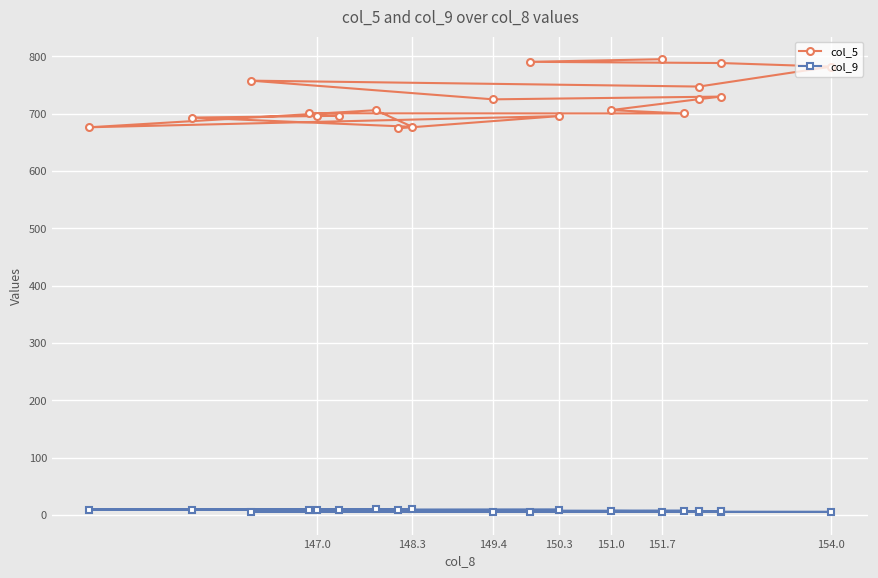

What is the value of the col_9 point at the 14th from the left?

9.5